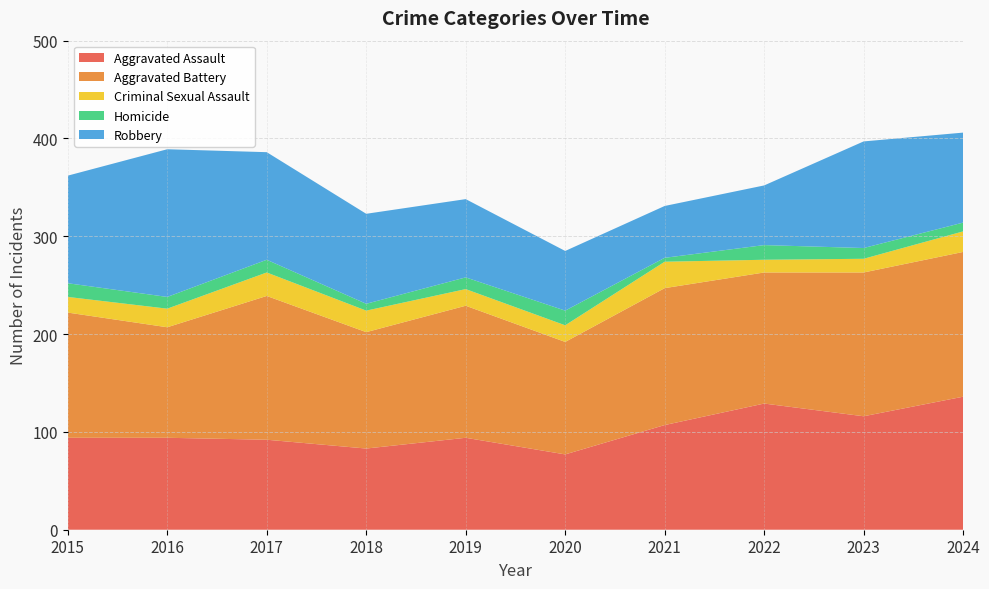

Reading left to right, transcribe all the data shown in this chart.

Aggravated Assault: 94	94	92	83	94	77	107	129	116	136
Aggravated Battery: 128	113	147	119	135	115	140	134	147	148
Criminal Sexual Assault: 16	19	24	22	17	17	27	13	14	21
Homicide: 14	12	13	7	12	15	4	15	11	9
Robbery: 110	151	110	92	80	61	53	61	109	92